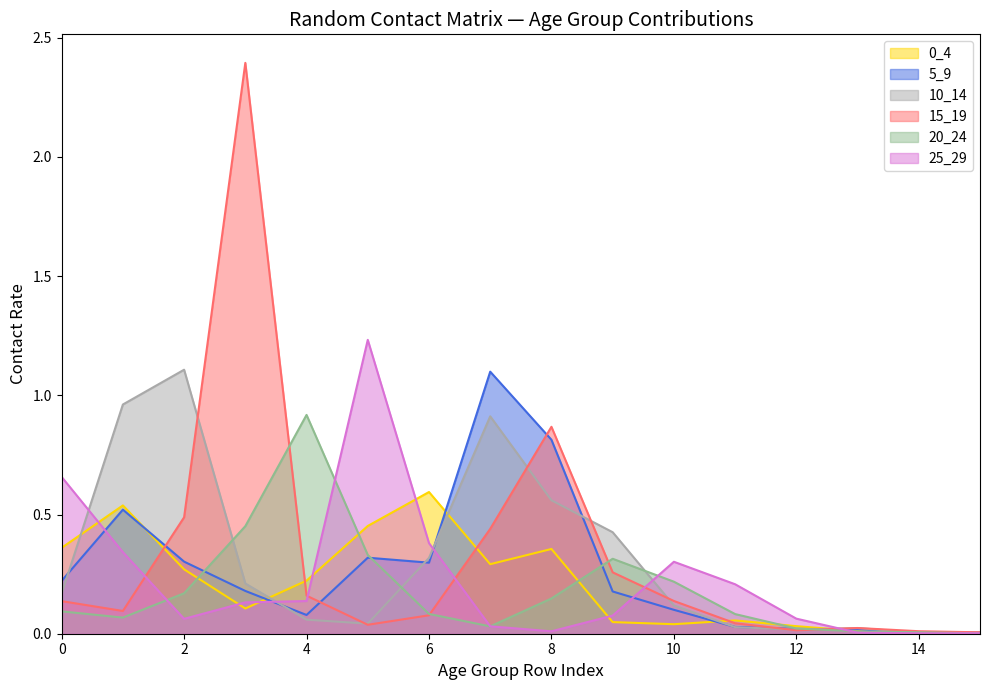

At which category is the sum across all series the highest?

3